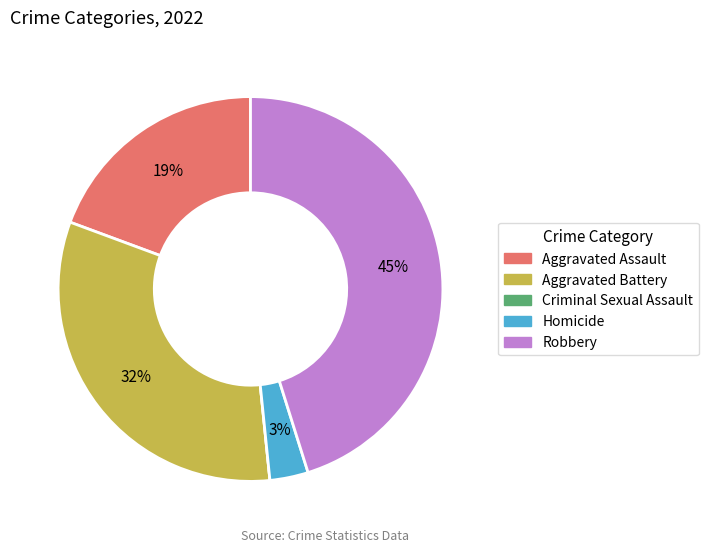

Is the sum of Homicide and Aggravated Assault greater than half?

No